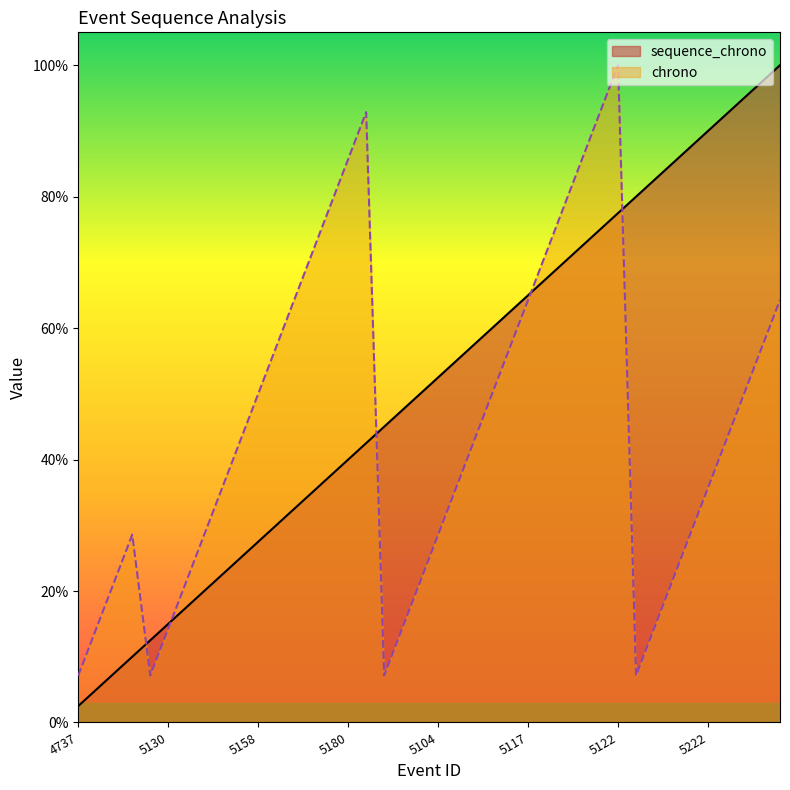

Where do chrono and sequence_chrono first cross each other?

5259 and 3171